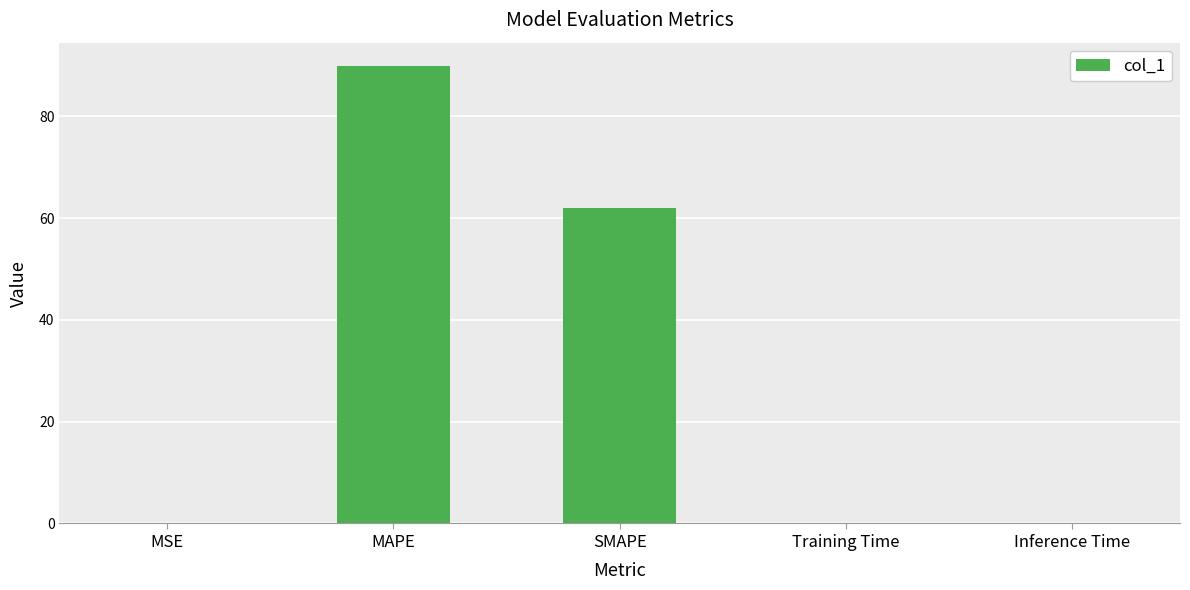

At which label is the value closest to 45?

SMAPE